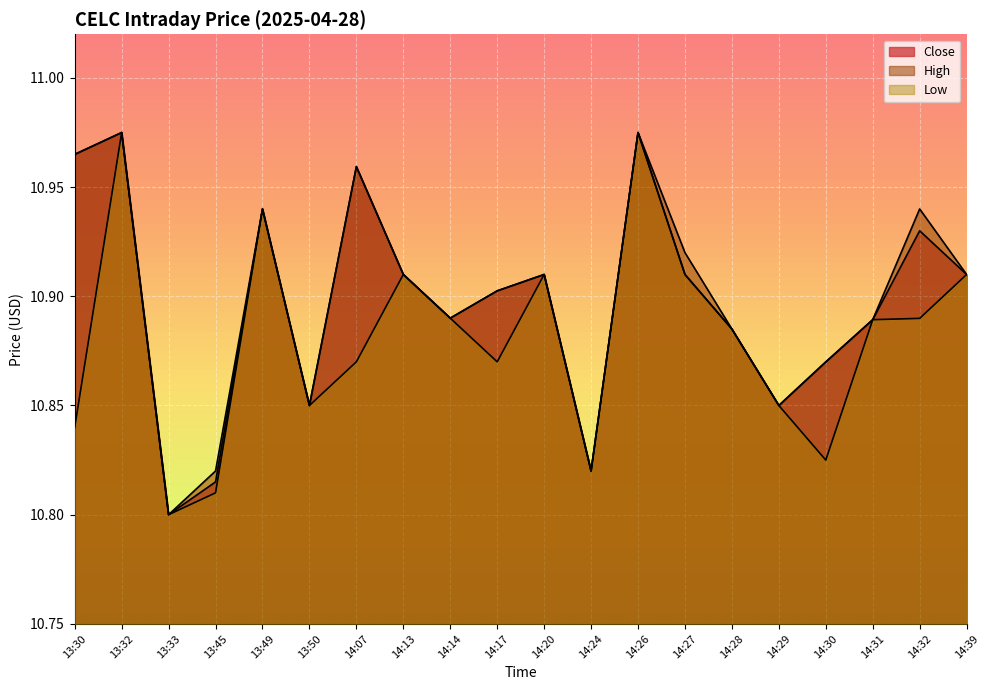

How many lines are shown in the chart?

3